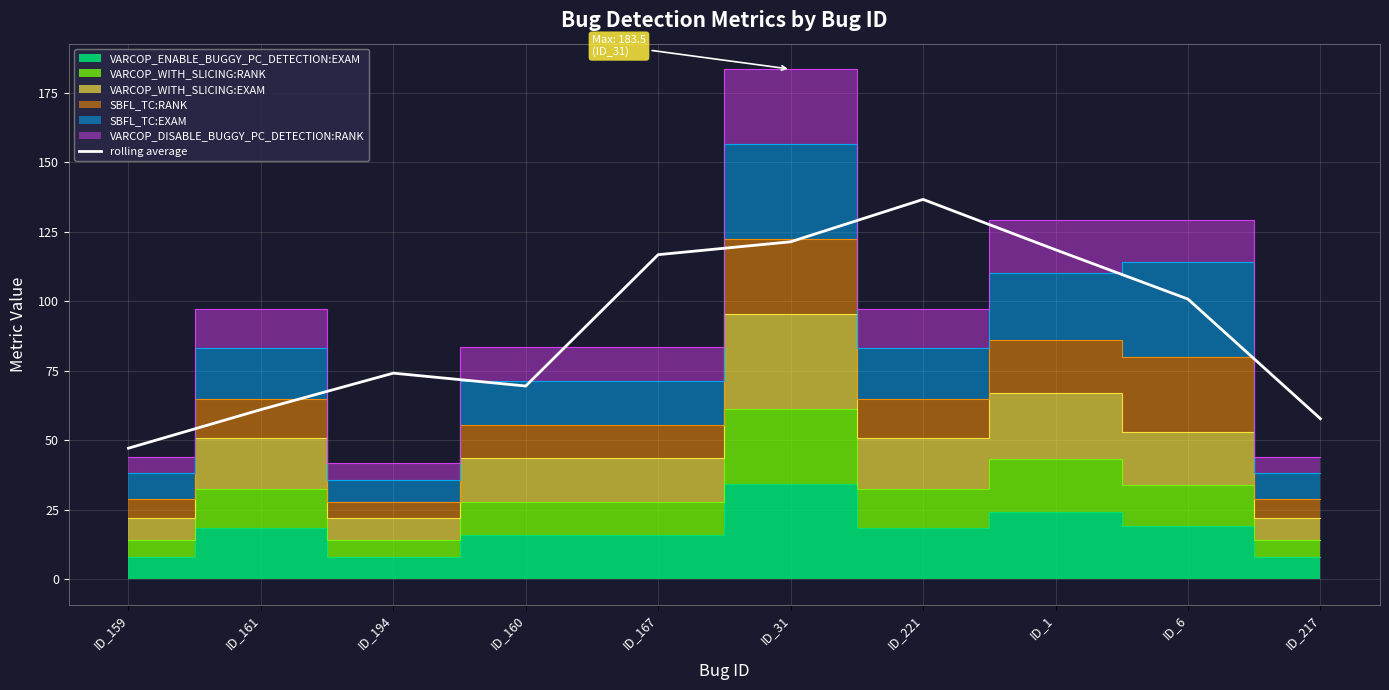

What is the change in value from ID_31 to ID_1?

-2.9